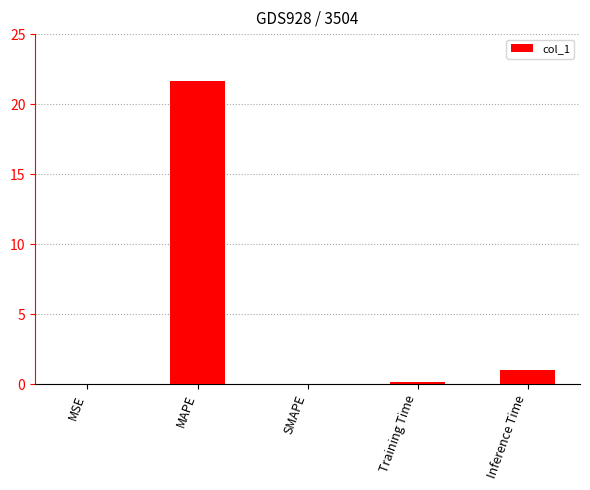

What is the greatest value displayed?

21.7